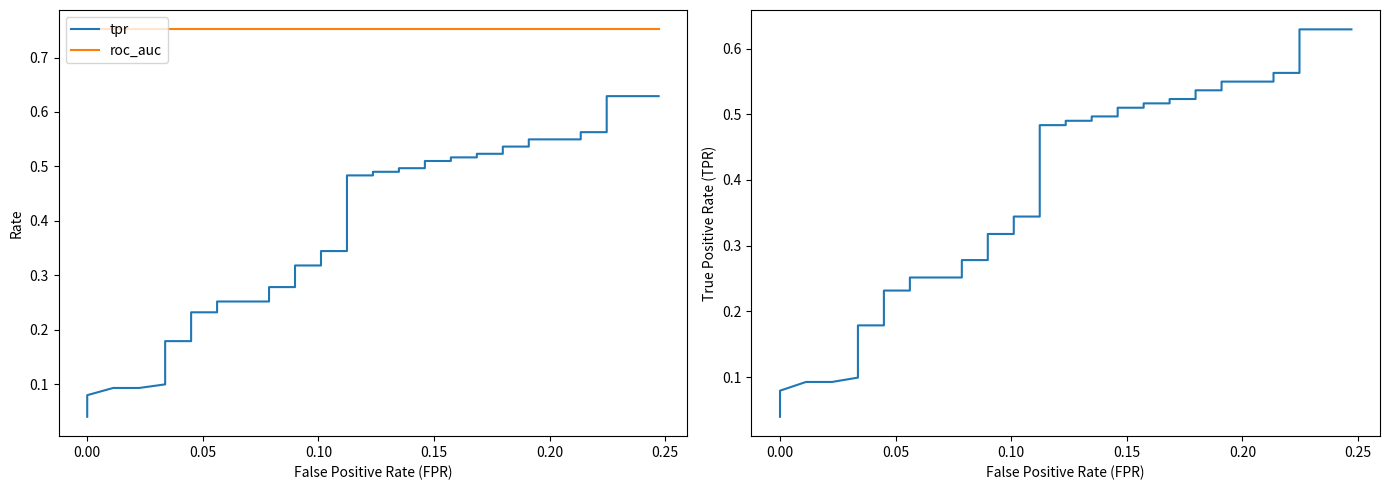

How many distinct data groups are displayed?

2